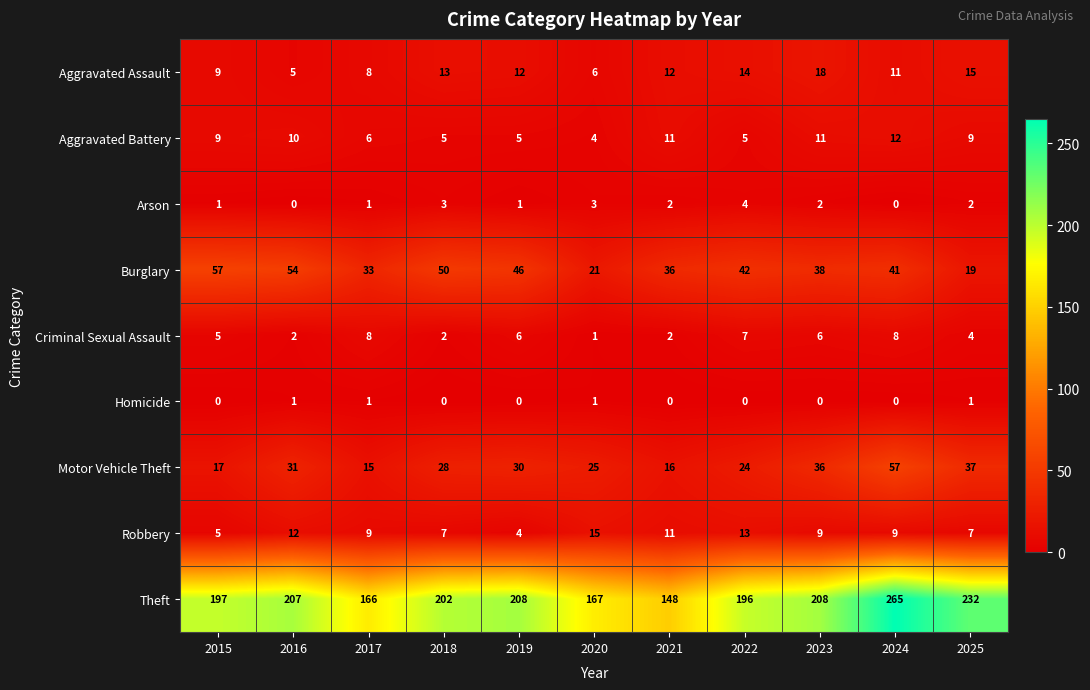

What is the spread (max minus min) of values at 2021?

148